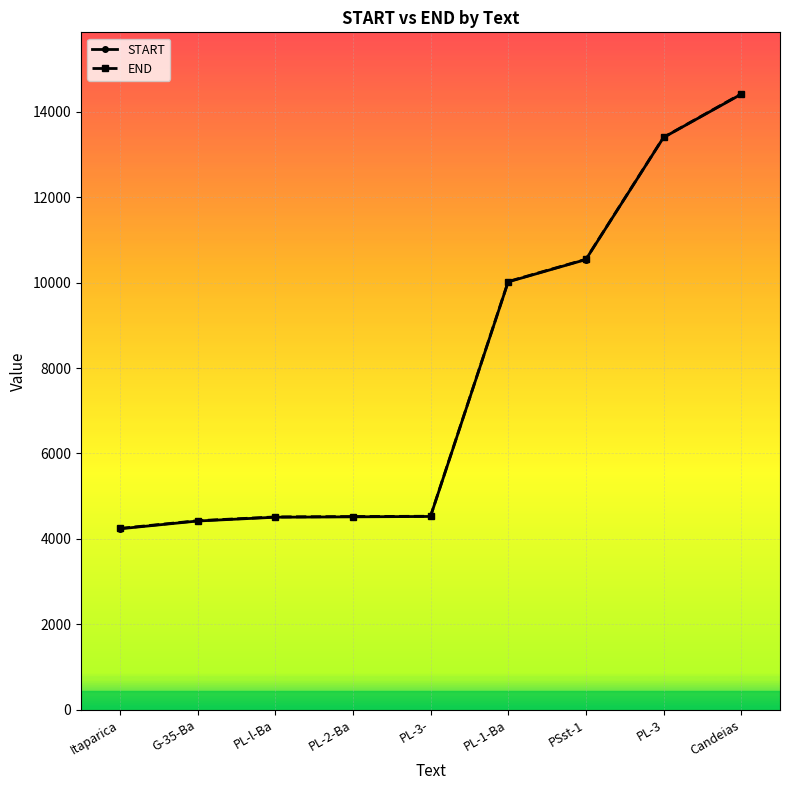

What is the value of the END point at the 8th from the left?

13405